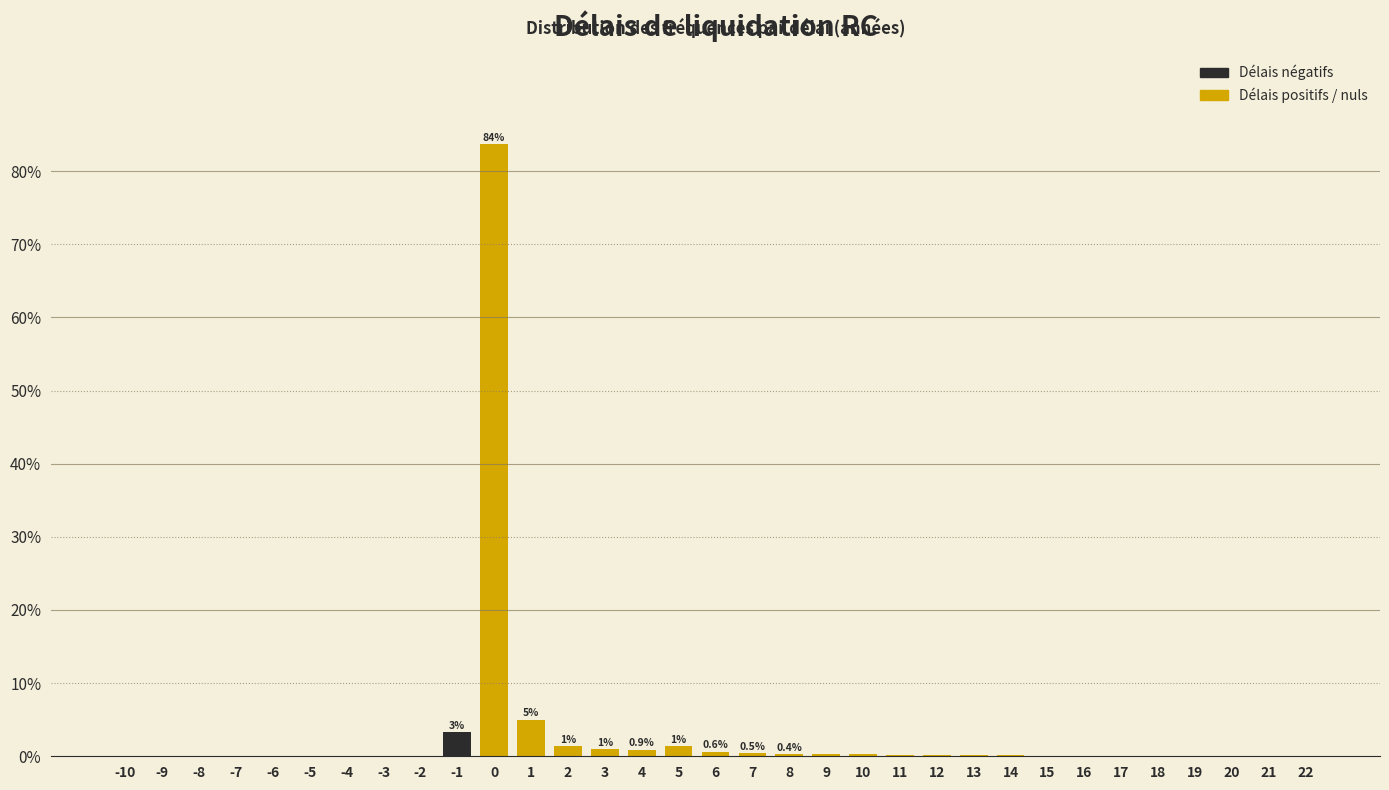

Is it true that the value at -9 is 0.0?

True